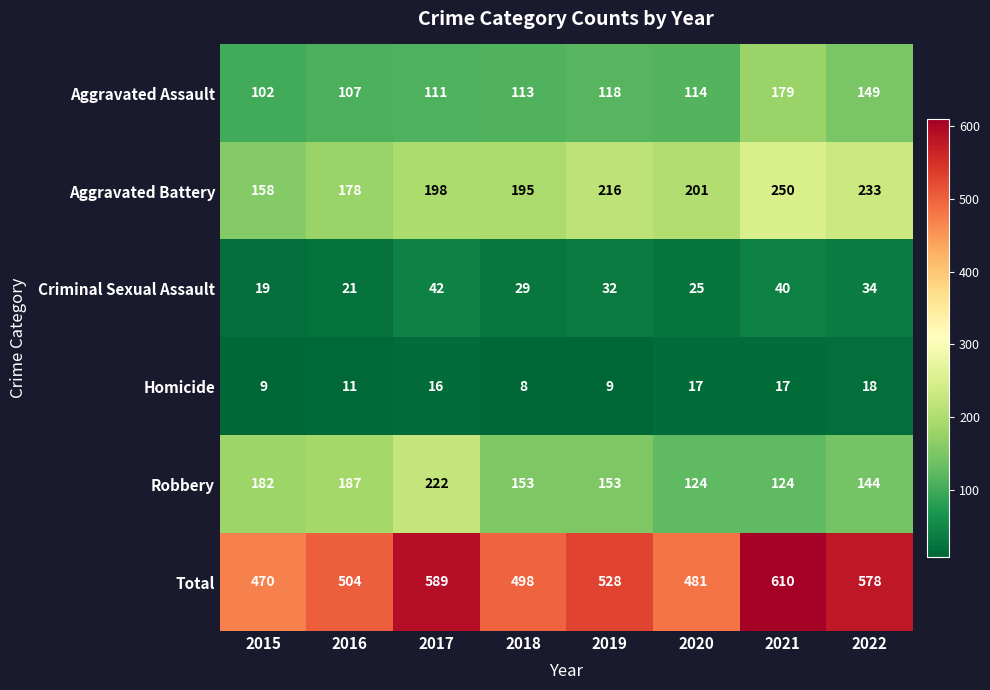

How many categories are shown in the chart?

8